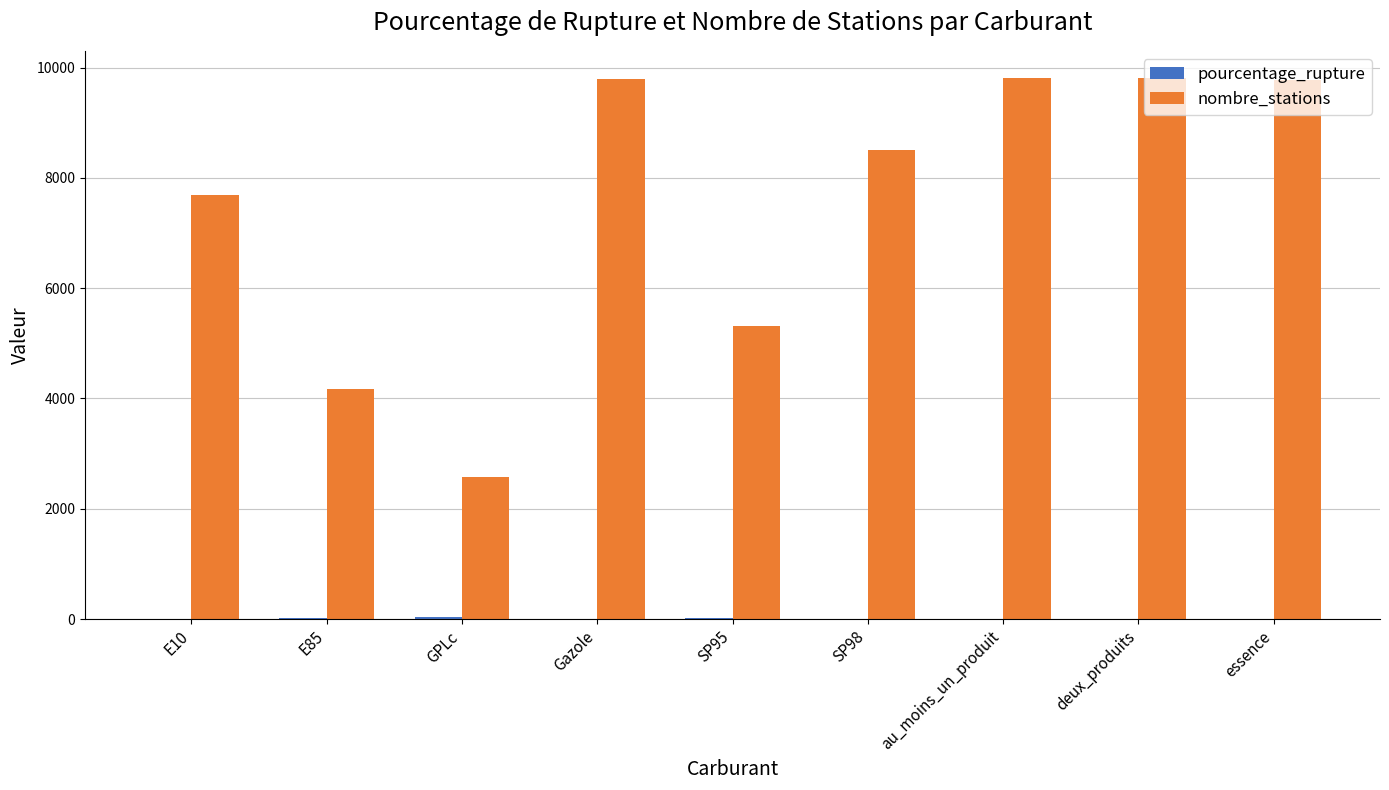

What is the greatest value displayed?

9813.0